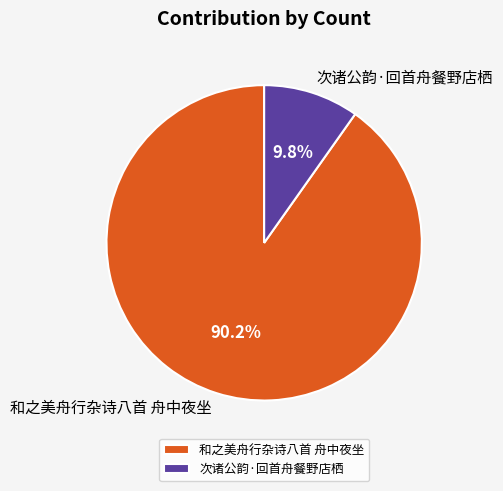

Count the number of slices in the pie.

2